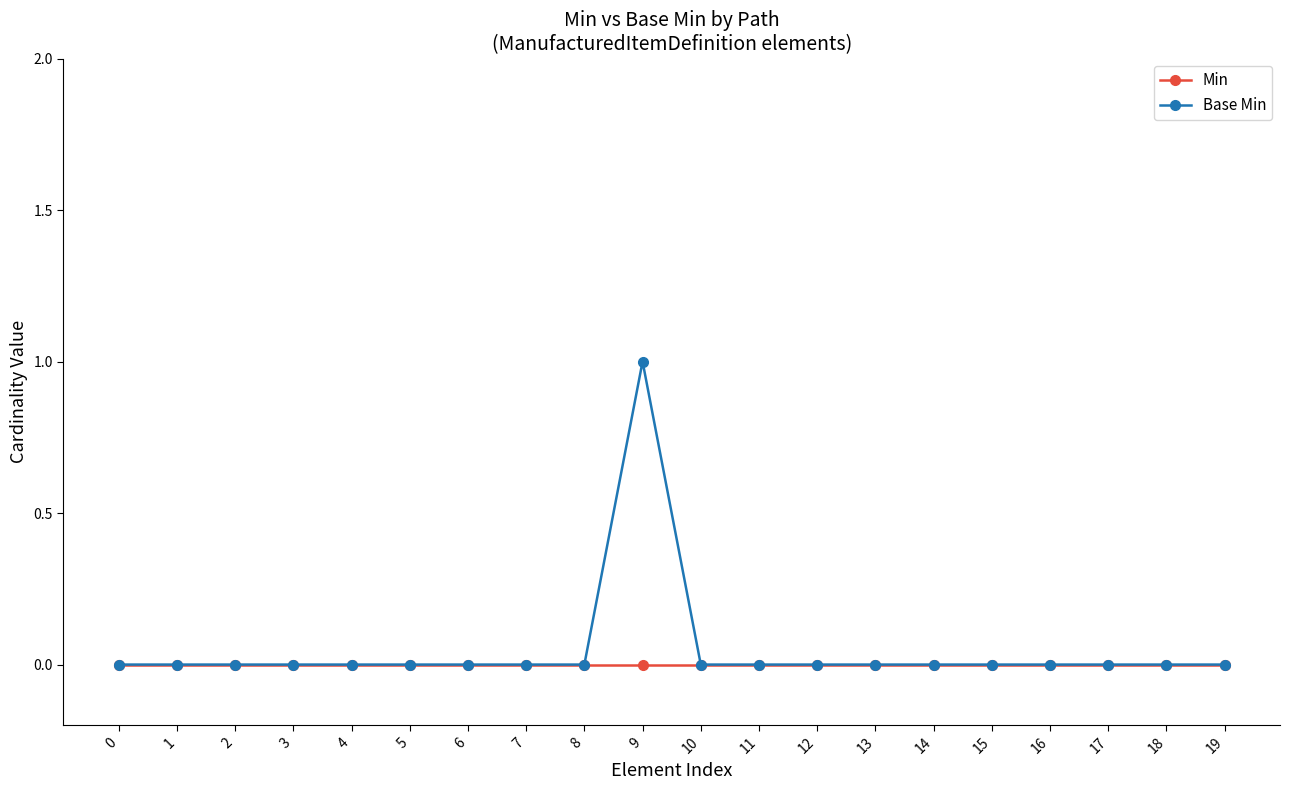

Is the value of Min at 9 greater than the value of Base Min at 9?

No